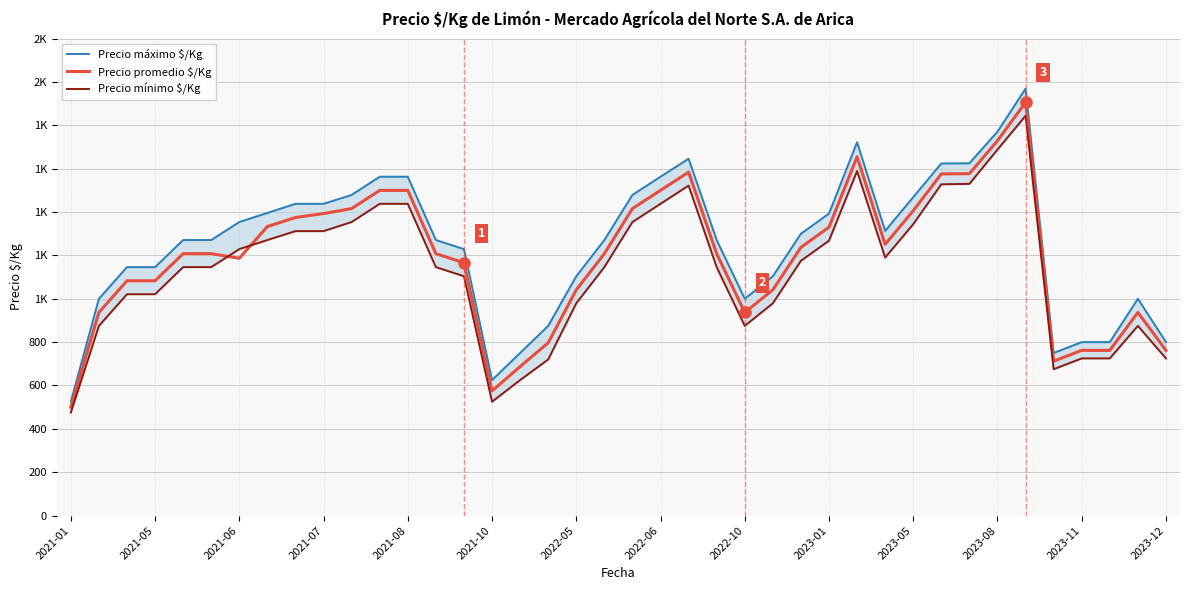

True or false: Precio mínimo $/Kg has a value of 725 at 2023-12.

True